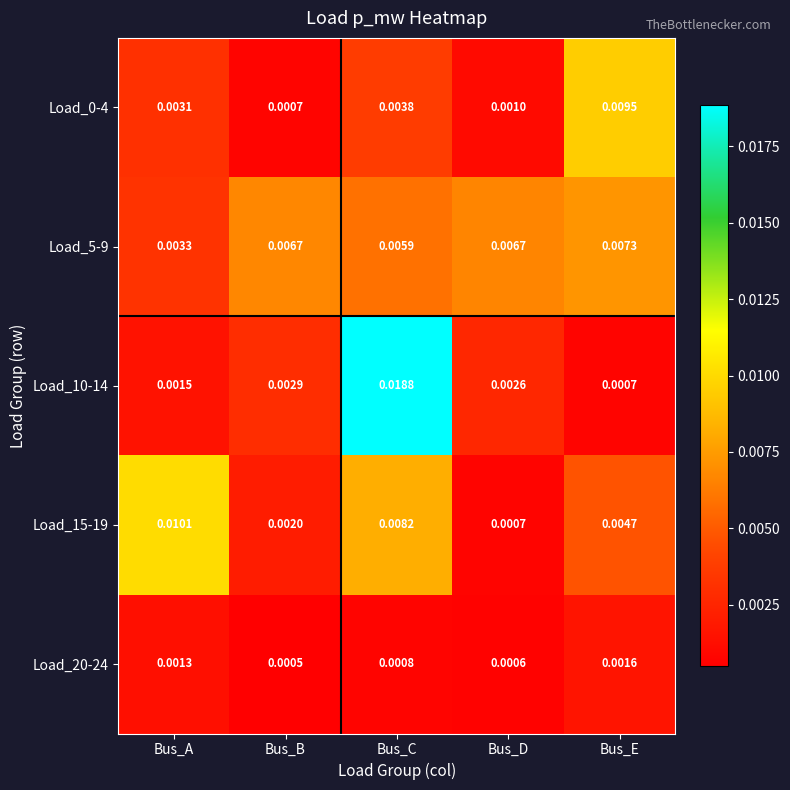

At which category does the chart reach its peak across all series?

Bus_C